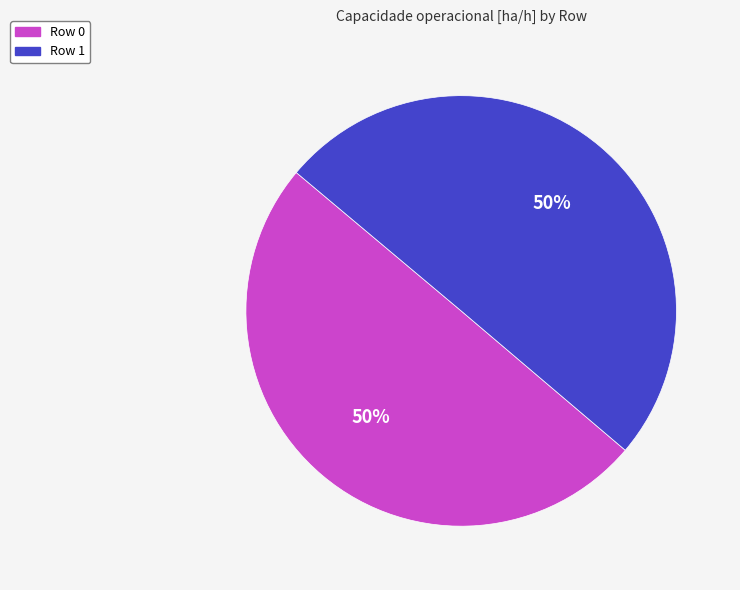

The Row 0 slice represents 50% of the pie. True or false?

True